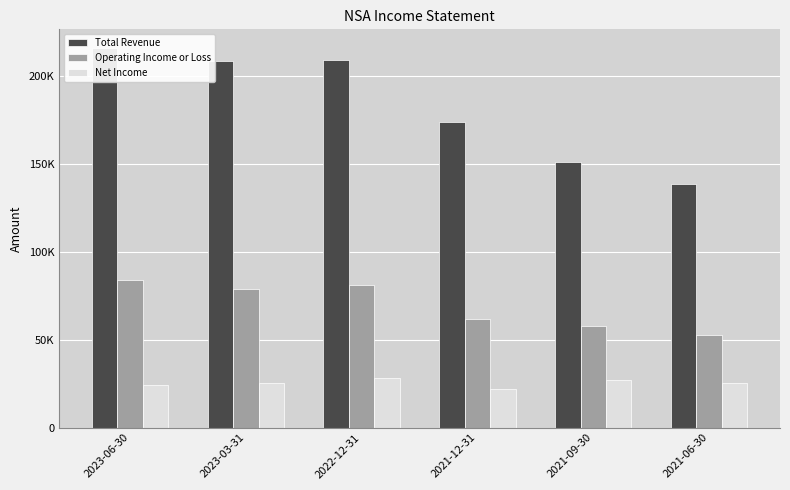

Is the value of Net Income at 2021-12-31 greater than the value of Operating Income or Loss at 2021-09-30?

No